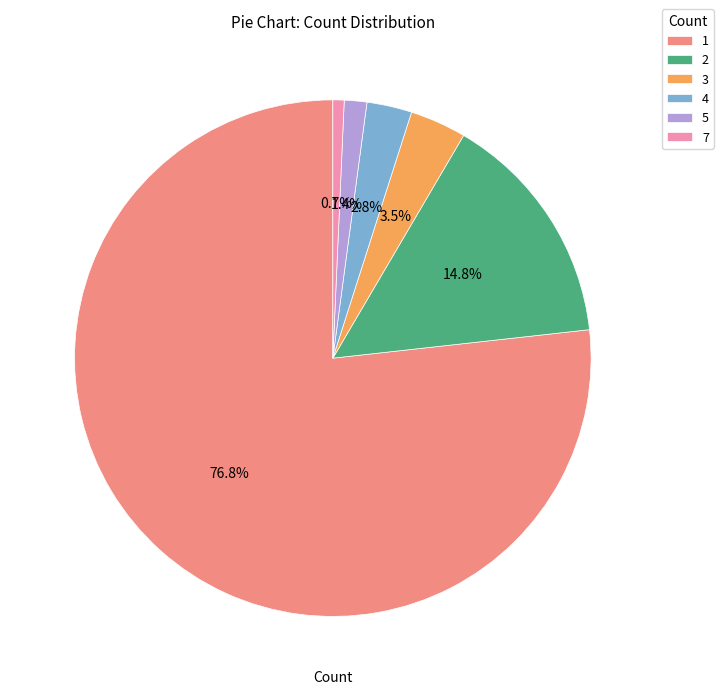

Rank the categories by value from lowest to highest.

7, 5, 4, 3, 2, 1